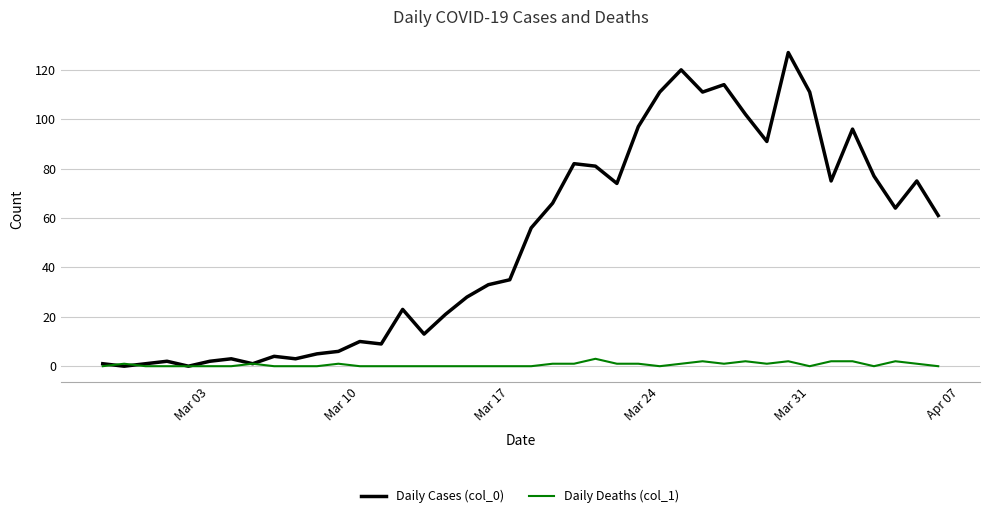

What is the greatest value displayed?

127